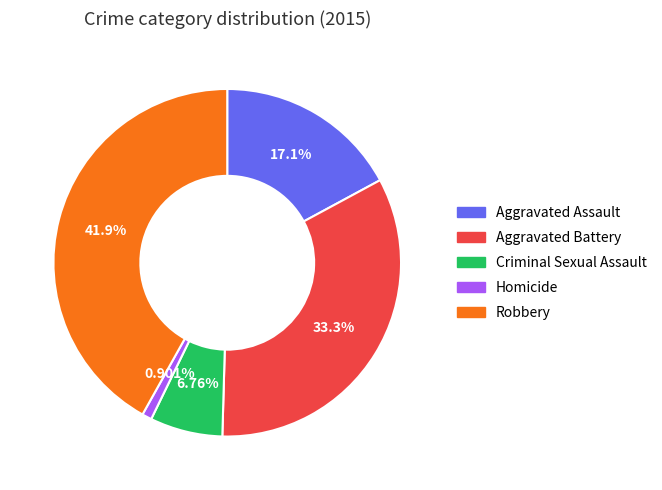

To the nearest percent, what is the combined percentage of Aggravated Assault and Aggravated Battery?

50%